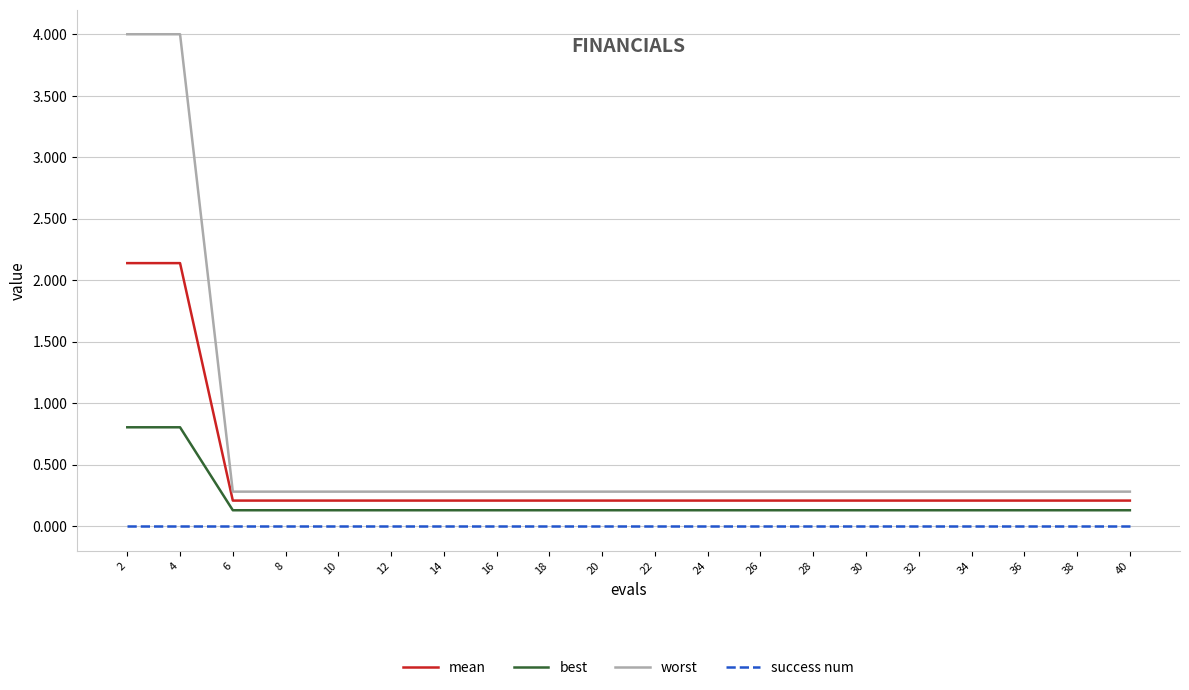

At how many categories does at least one series exceed 2?

2